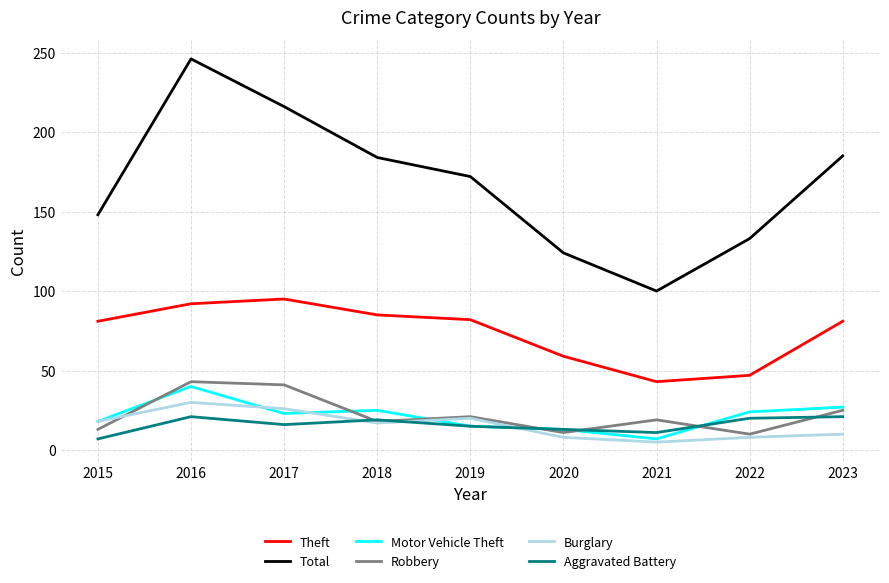

How many interior local valleys does the Robbery series have?

3